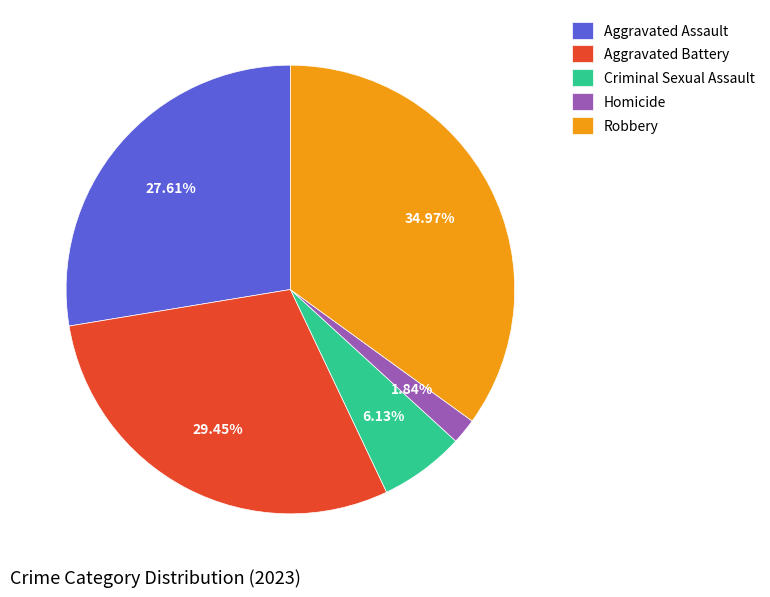

Between Robbery and Aggravated Assault, which is larger?

Robbery